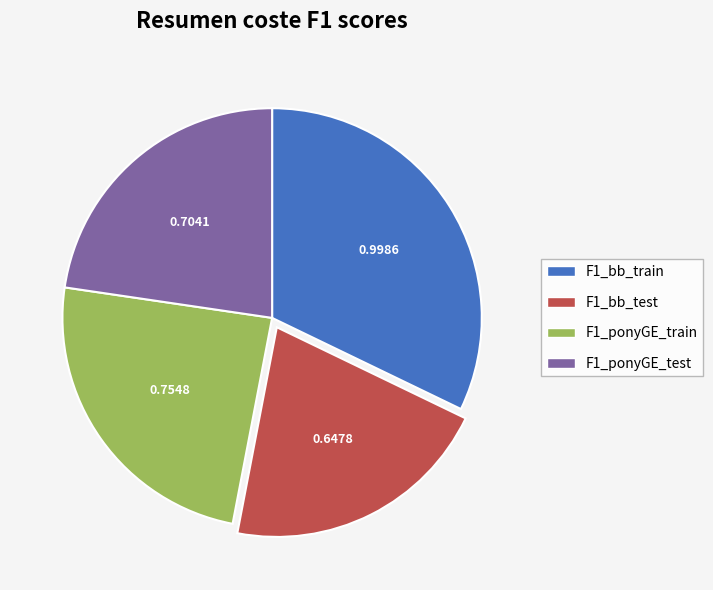

Which slice is the largest?

F1_bb_train